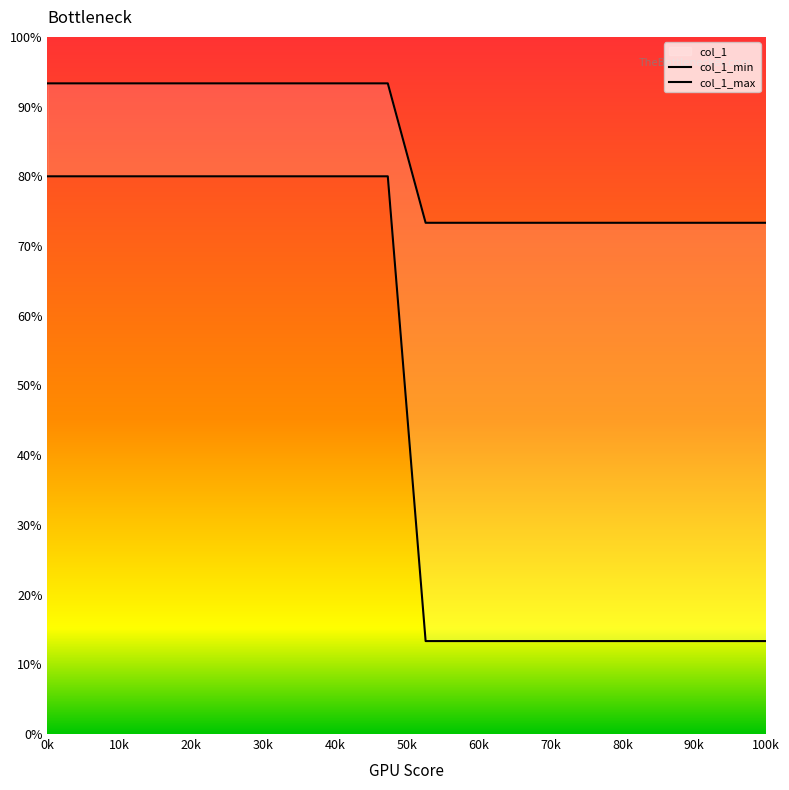

Which series has the largest Y range (max minus min)?

col_1_min